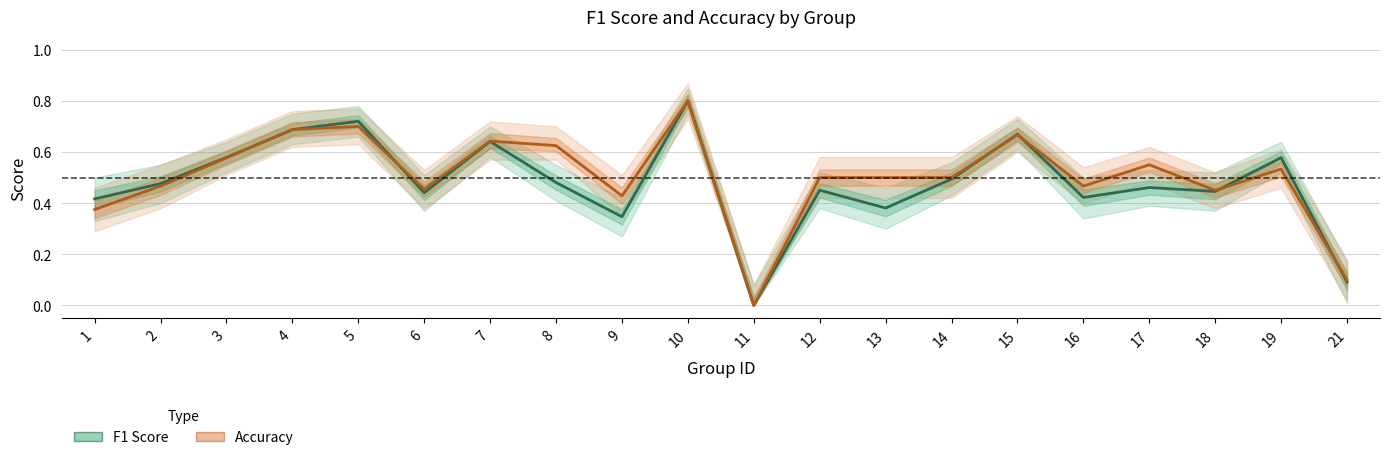

Reading left to right, what are all the values shown in this chart?

F1 Score: 0.4	0.5	0.6	0.7	0.7	0.4	0.6	0.5	0.3	0.8	0.0	0.5	0.4	0.5	0.7	0.4	0.5	0.4	0.6	0.1
Accuracy: 0.4	0.5	0.6	0.7	0.7	0.5	0.6	0.6	0.4	0.8	0.0	0.5	0.5	0.5	0.7	0.5	0.6	0.5	0.5	0.1